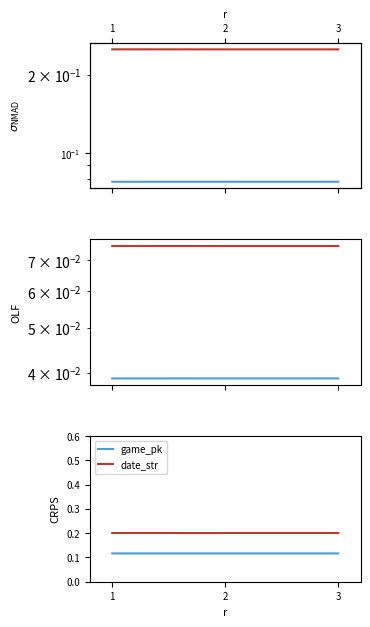

What are all the series names shown in the legend?

game_pk, date_str